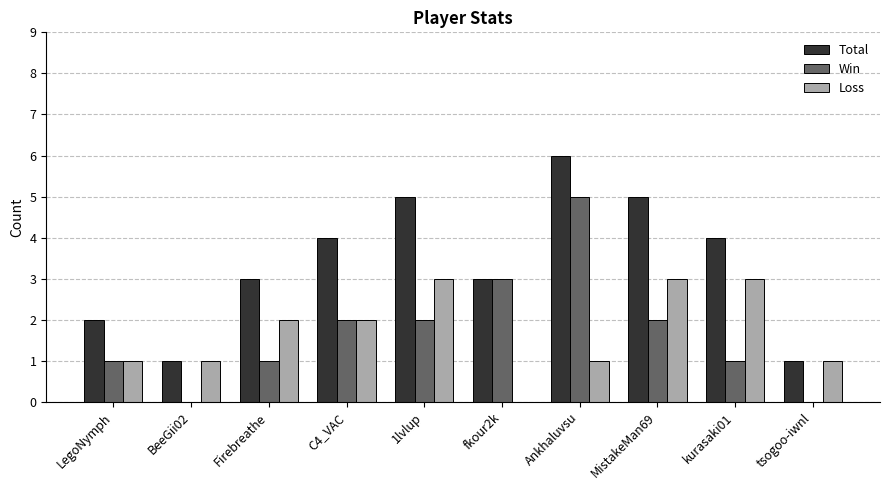

Reading left to right, extract all data points from this chart.

Total: 2	1	3	4	5	3	6	5	4	1
Win: 1	0	1	2	2	3	5	2	1	0
Loss: 1	1	2	2	3	0	1	3	3	1